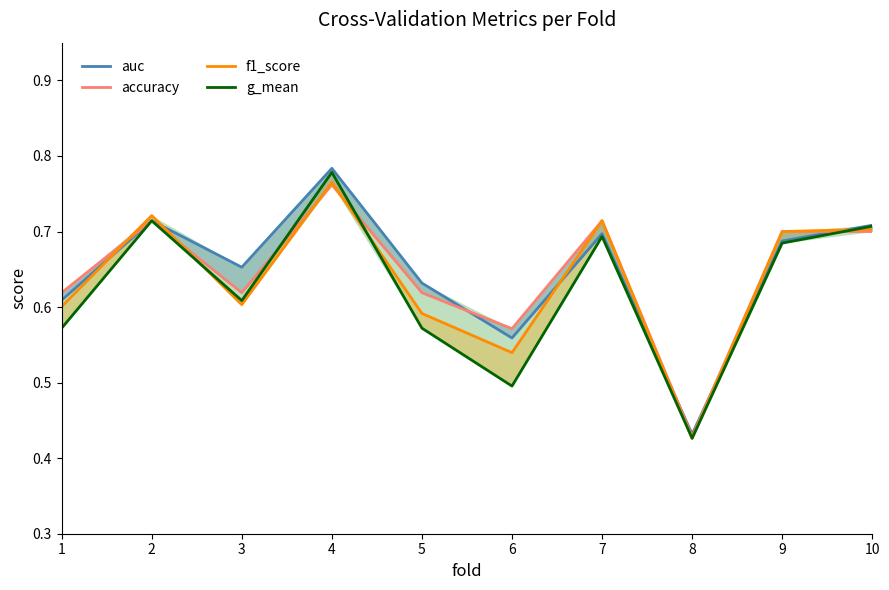

Reading right to left, what are all the values shown in this chart?

auc: 0.7	0.7	0.4	0.7	0.6	0.6	0.8	0.7	0.7	0.6
accuracy: 0.7	0.7	0.4	0.7	0.6	0.6	0.8	0.6	0.7	0.6
f1_score: 0.7	0.7	0.4	0.7	0.5	0.6	0.8	0.6	0.7	0.6
g_mean: 0.7	0.7	0.4	0.7	0.5	0.6	0.8	0.6	0.7	0.6